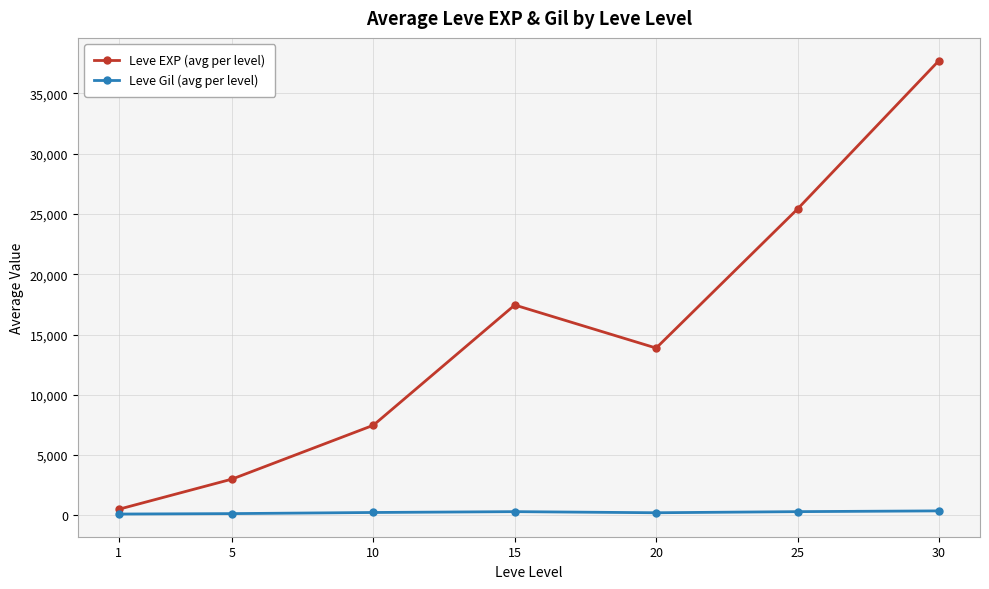

At how many categories does at least one series exceed 20294?

2